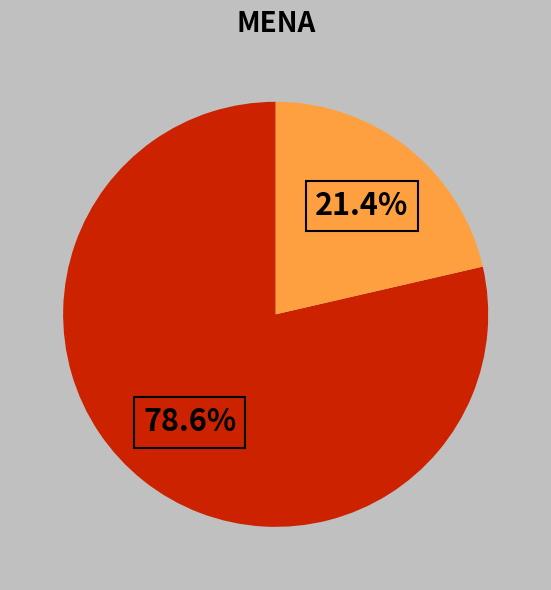

How many segments does this pie chart have?

2